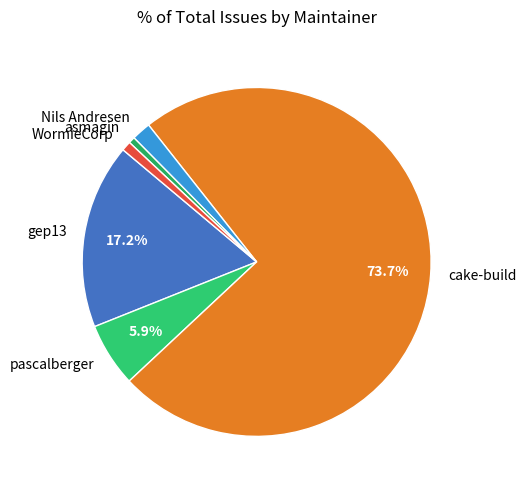

To the nearest percent, what is the average slice percentage?

17%